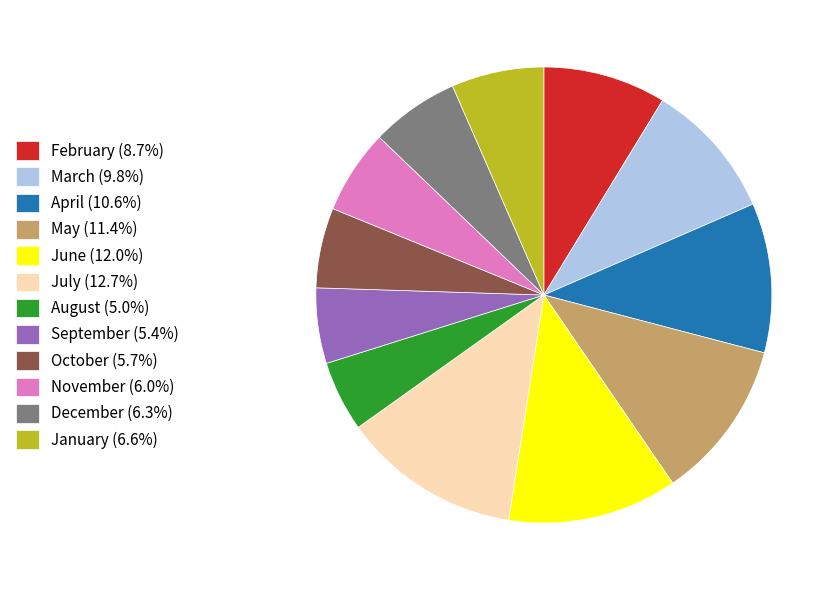

Does July (12.7%) account for over 50% of the chart?

No